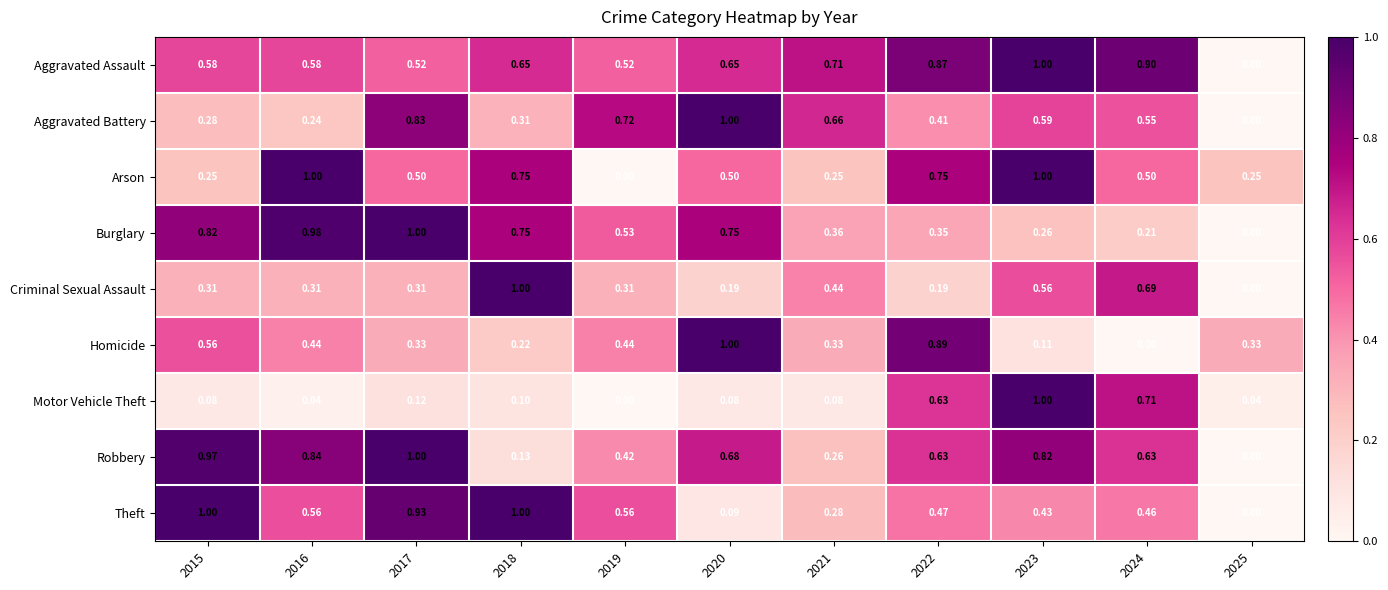

How many data points does each series have?

11